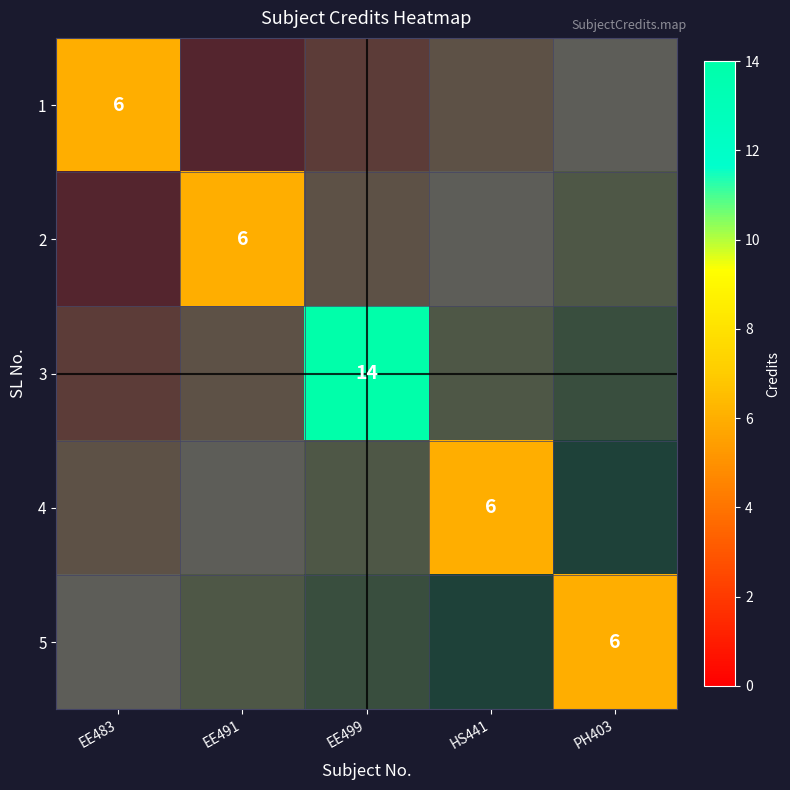

Which has a higher value, EE483 or HS441?

HS441